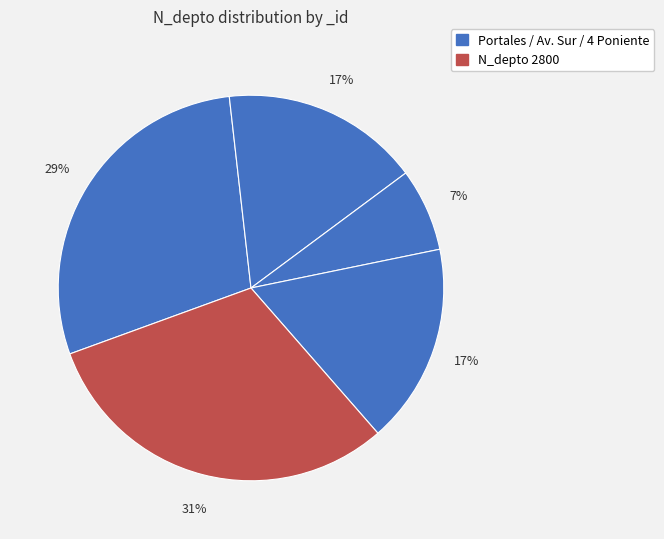

How many slices are in this pie chart?

5